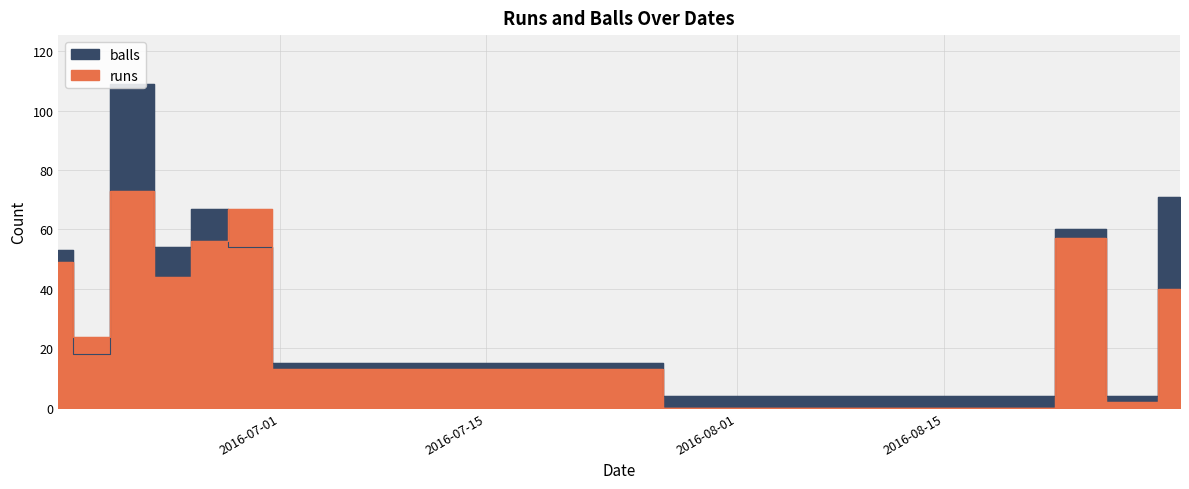

What is the label of the 4th point from the left?

2016-06-24